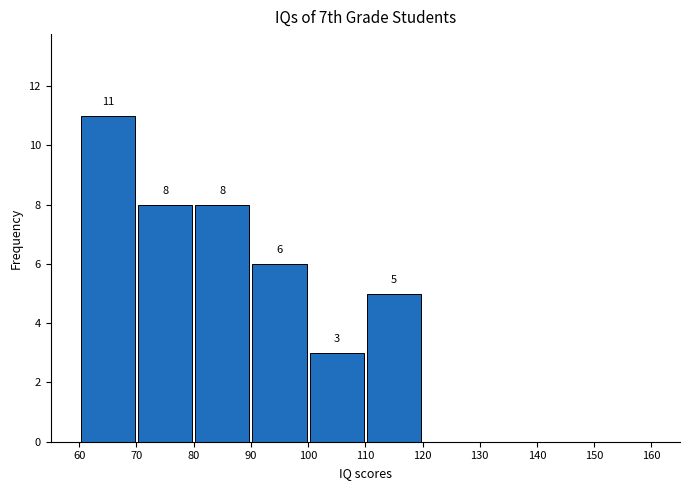

Over which range of the x-axis is the bar tallest?

60 to 70